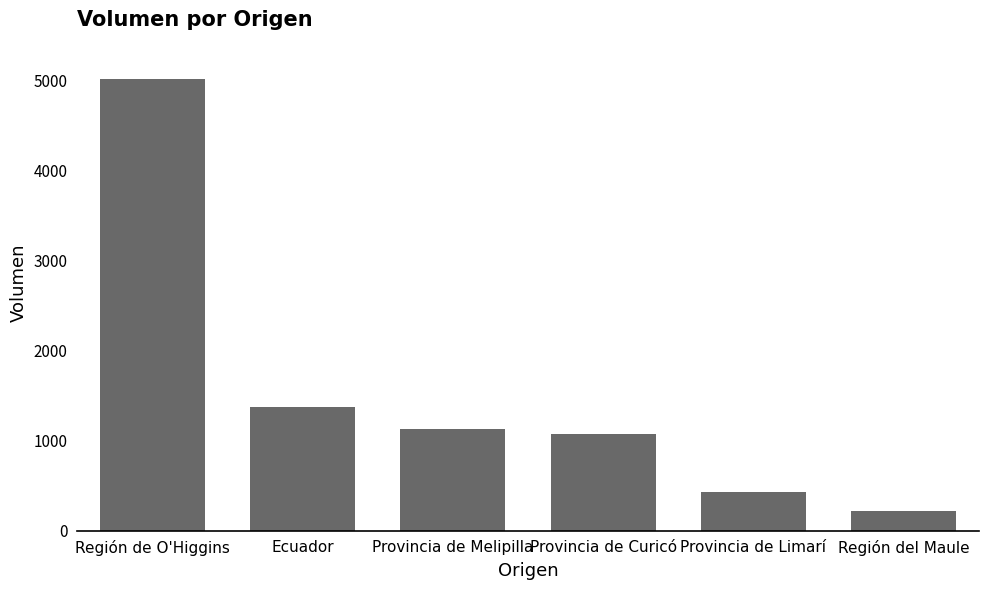

Rank the categories by value from highest to lowest.

Región de O'Higgins, Ecuador, Provincia de Melipilla, Provincia de Curicó, Provincia de Limarí, Región del Maule